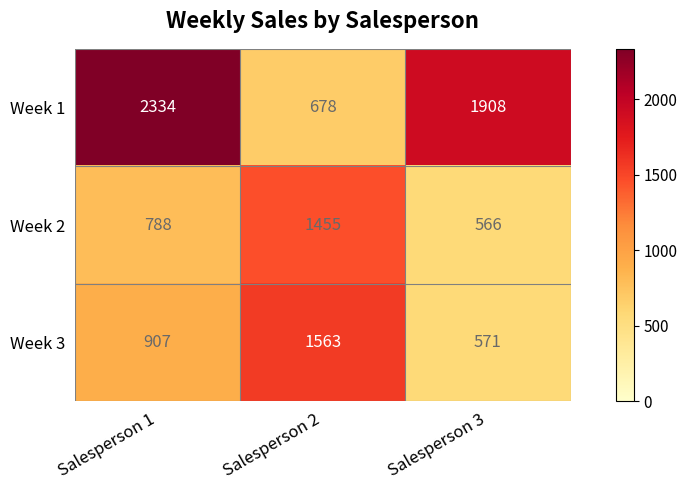

Rank the series by their maximum value, from highest to lowest.

Week 1, Week 3, Week 2